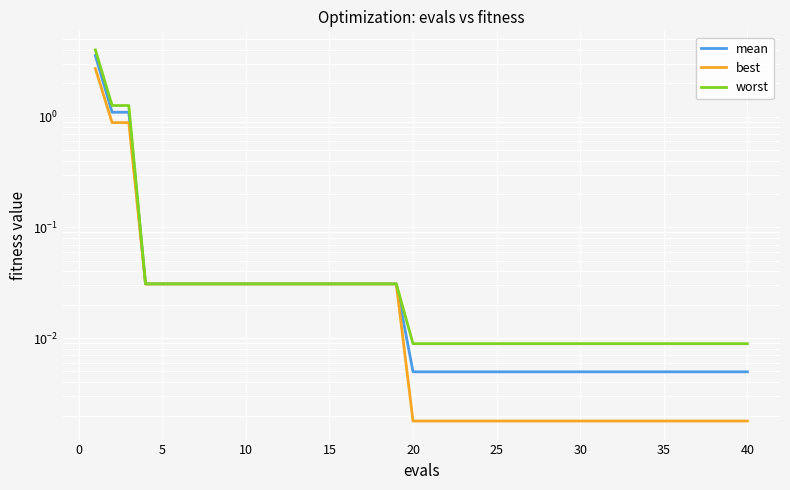

Rank the series by their average value, from lowest to highest.

best, mean, worst